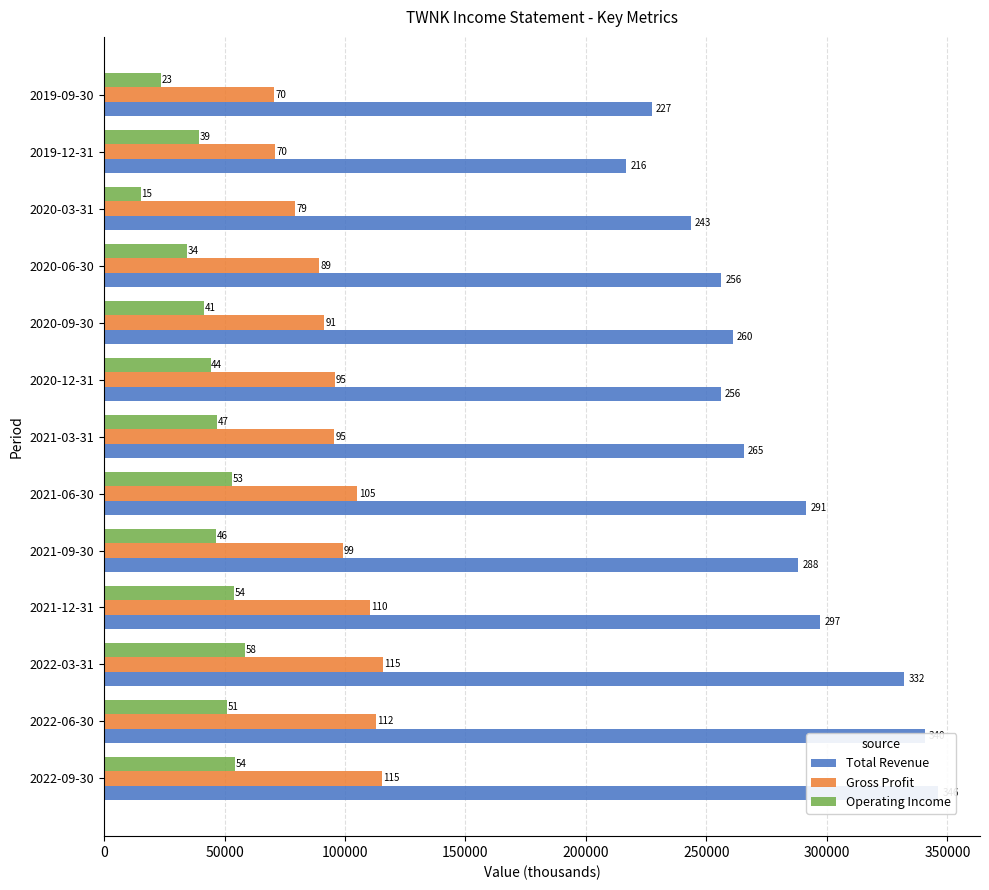

How many data points in Gross Profit are less than 95700?

6